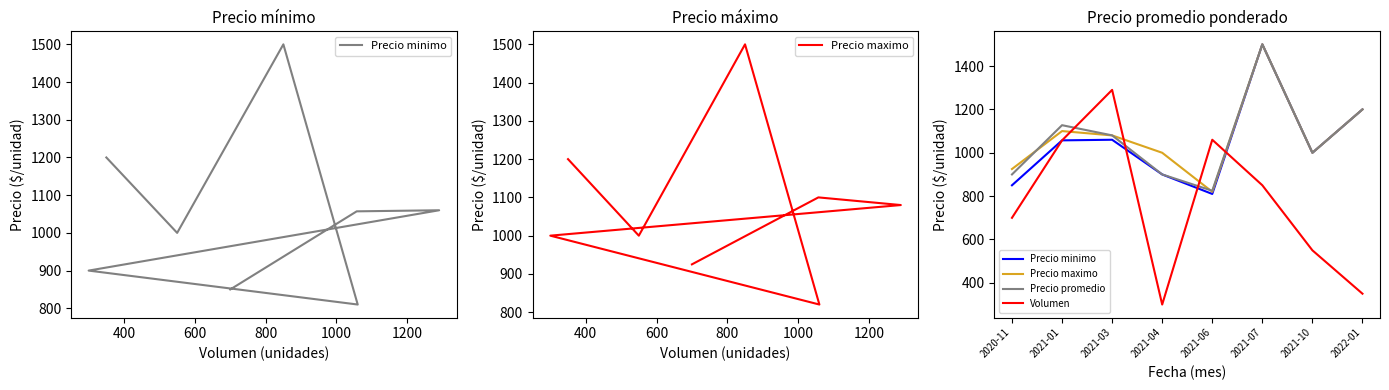

Where is Precio minimo nearest to the value 1155?

2022-01